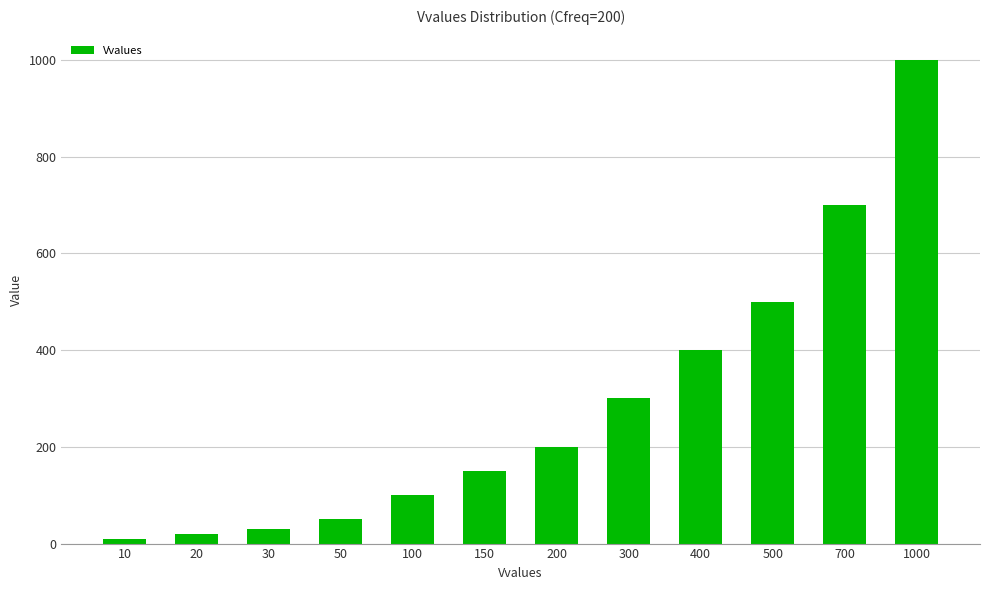

At which label is the value closest to 505?

500